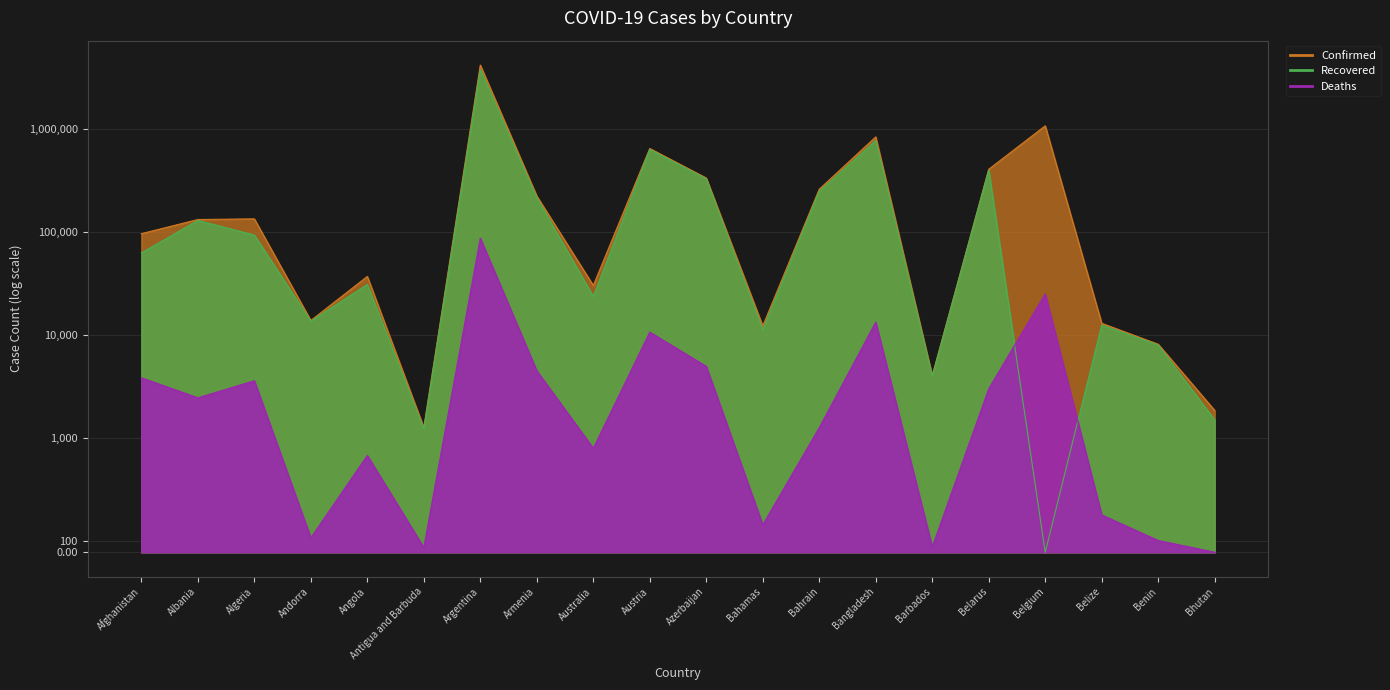

How many data points in Recovered are less than 62698?

10